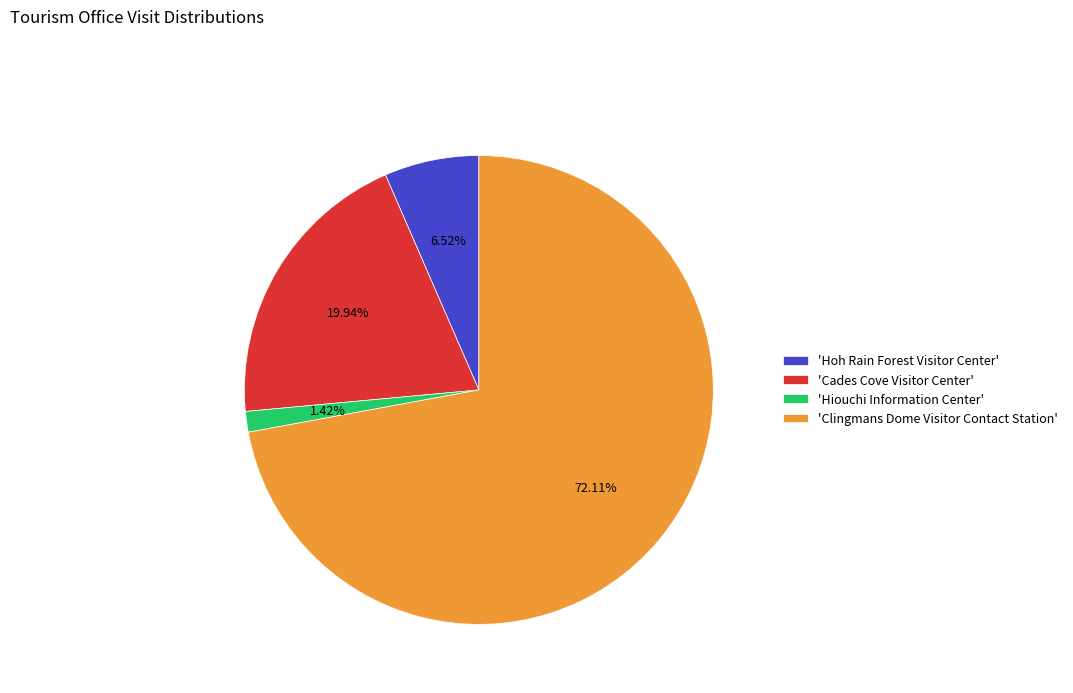

Combined, do 'Hiouchi Information Center' and 'Cades Cove Visitor Center' account for over 50%?

No